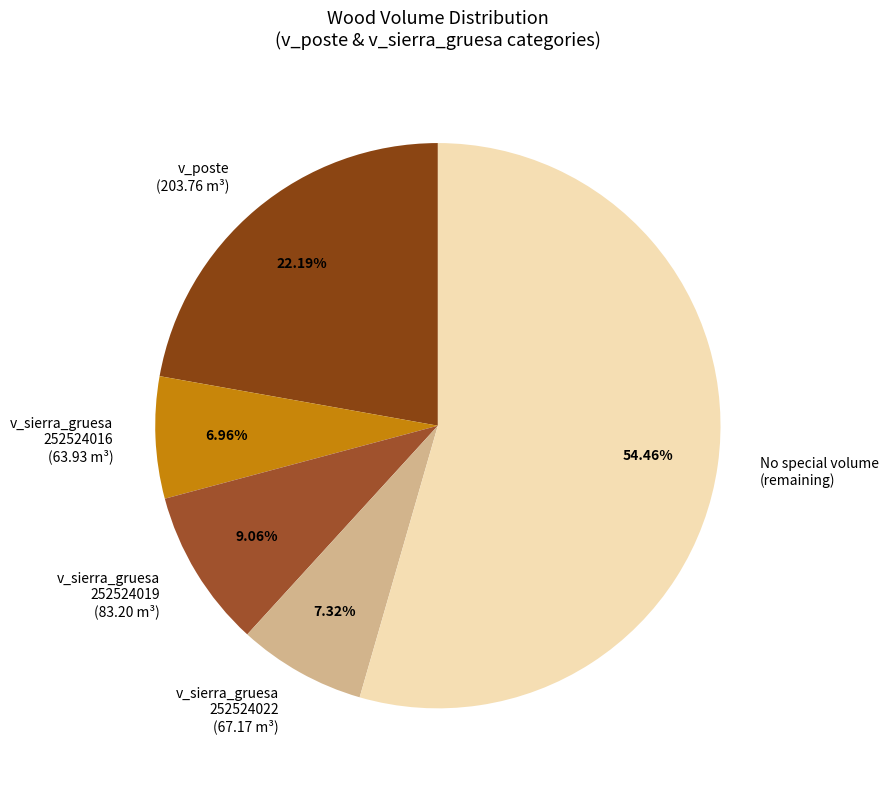

Is there a majority slice in this chart?

Yes